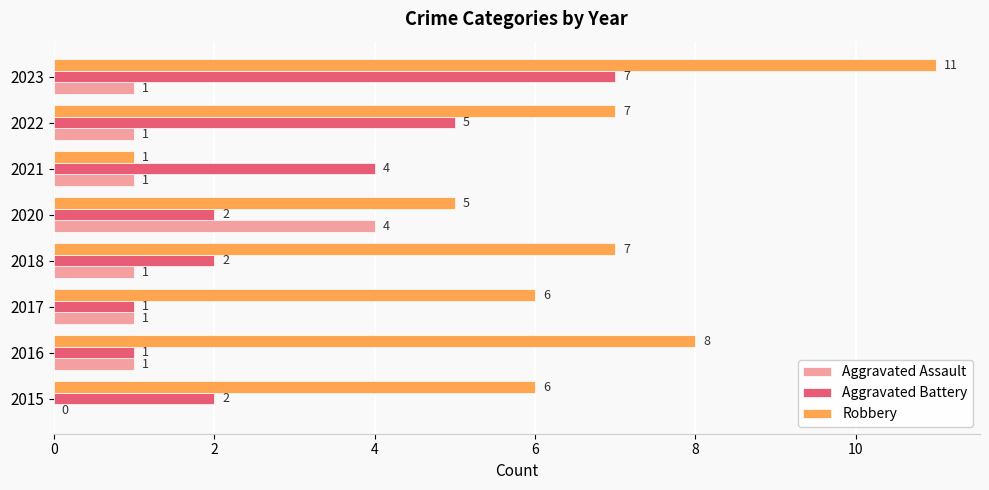

At which category is the sum across all series the highest?

2023